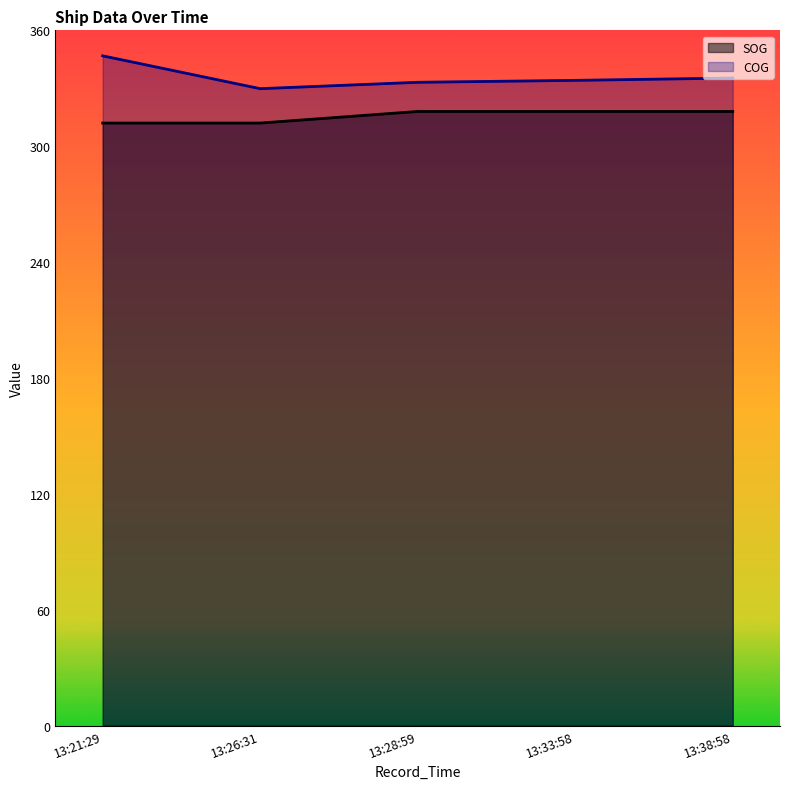

Where is the first local minimum for COG?

13:26:31